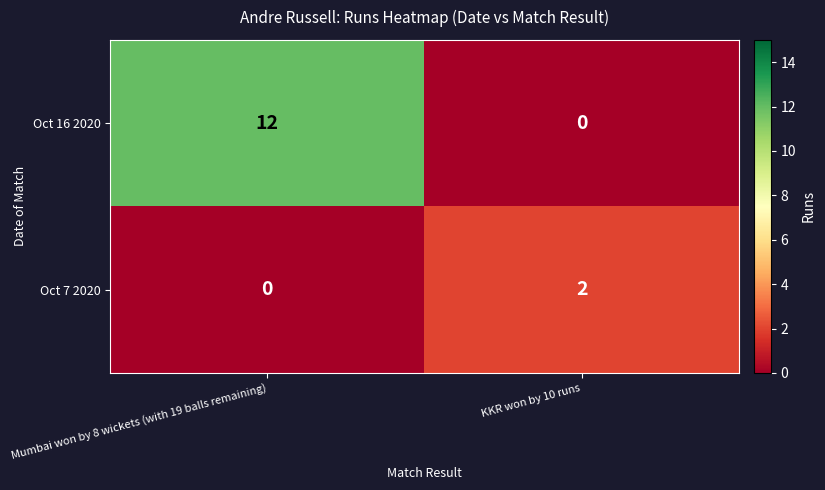

Count the number of data series in this chart.

2